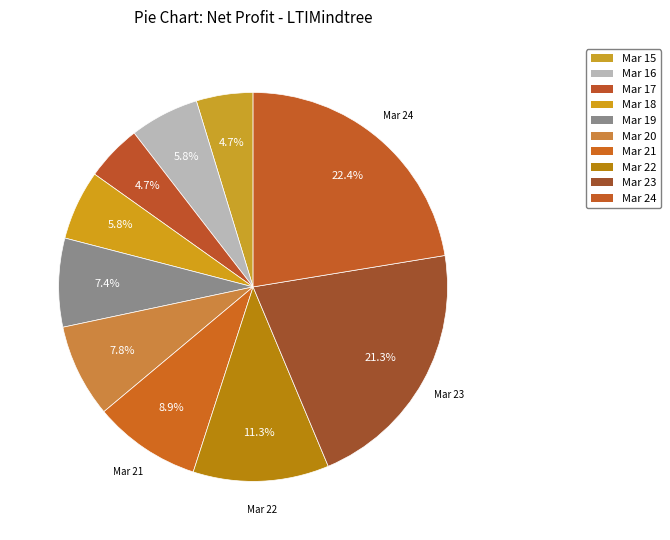

How many segments does this pie chart have?

10